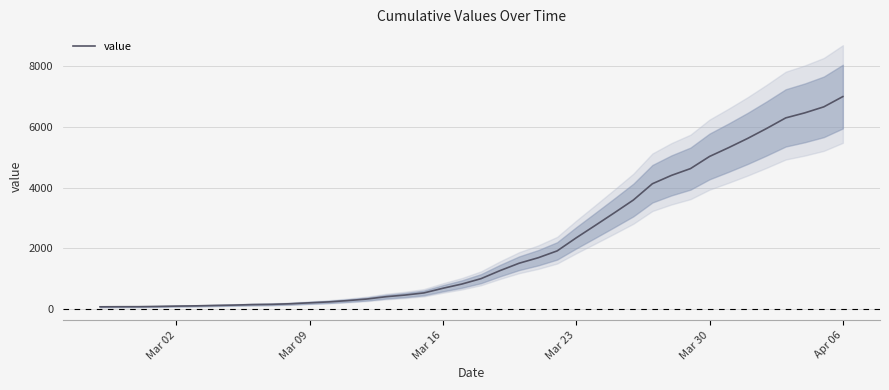

Is this an area chart (filled region under the line)?

No